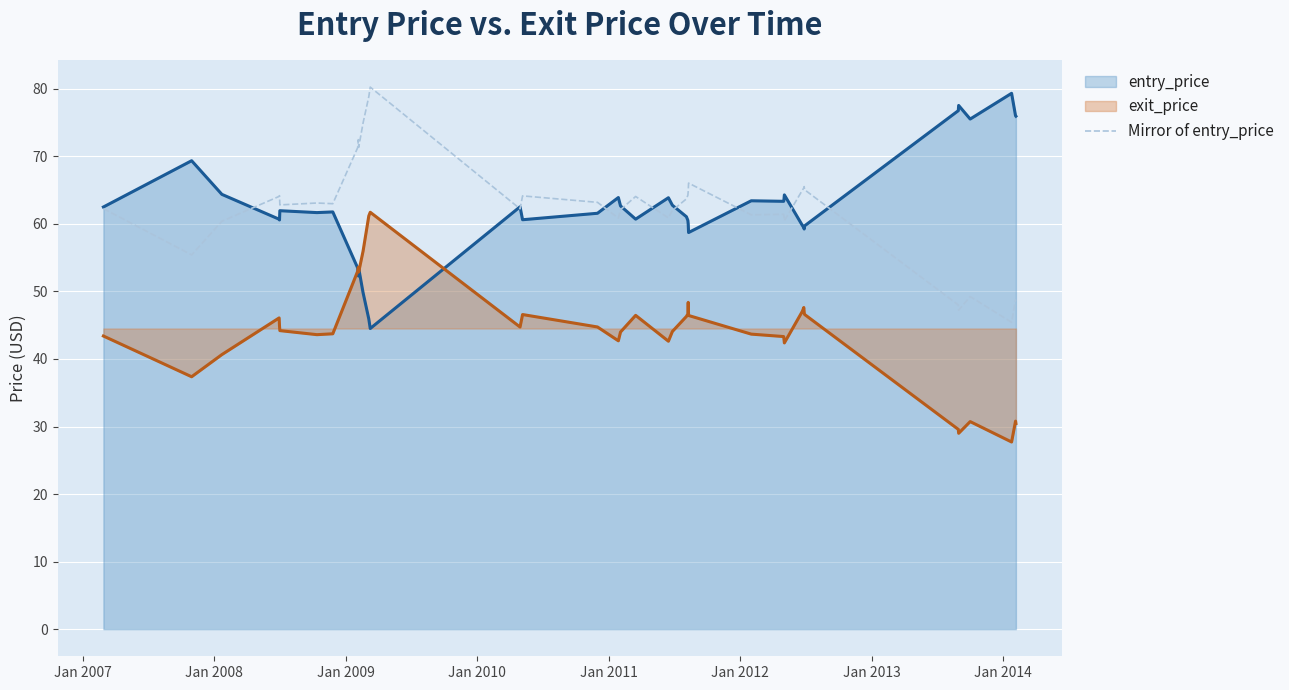

What is the maximum value shown in the chart?

80.2